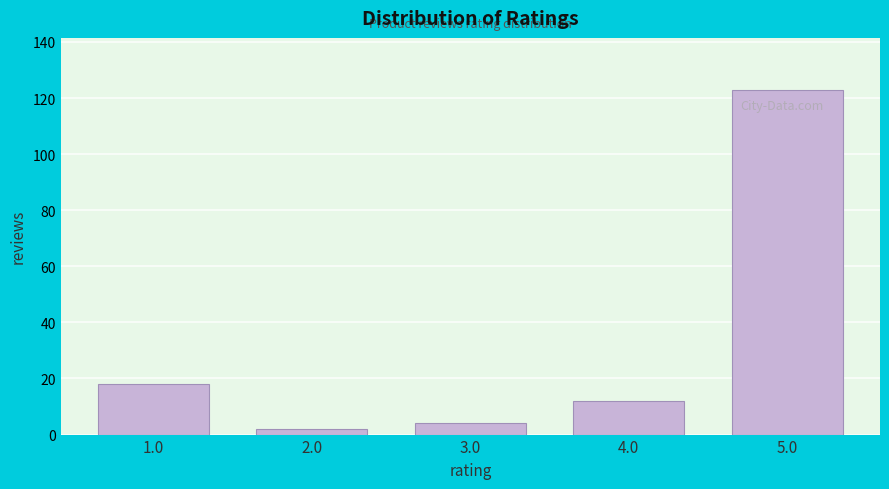

Reading left to right, transcribe all the data shown in this chart.

1.0=18	2.0=2	3.0=4	4.0=12	5.0=123